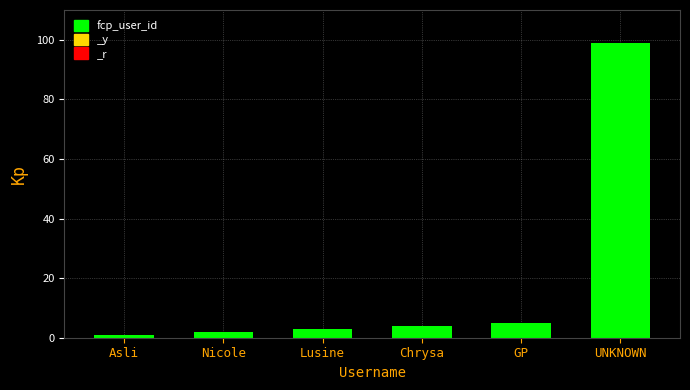

How many values are below 4?

3